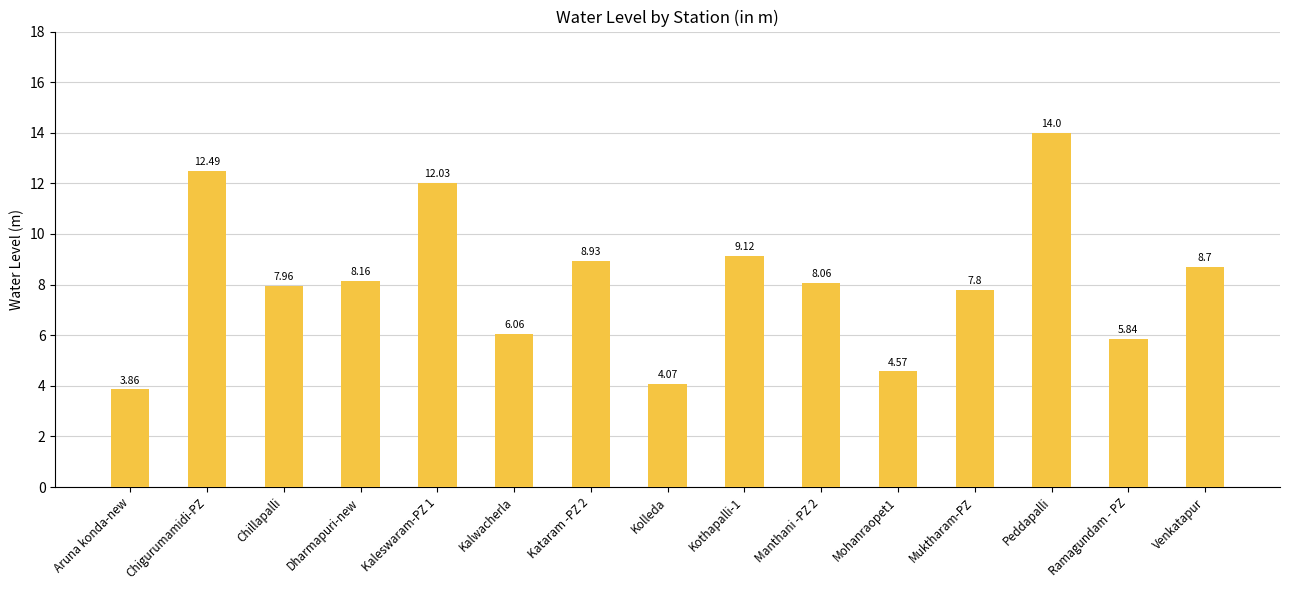

What is the sum of the values at Peddapalli and Venkatapur?

22.7